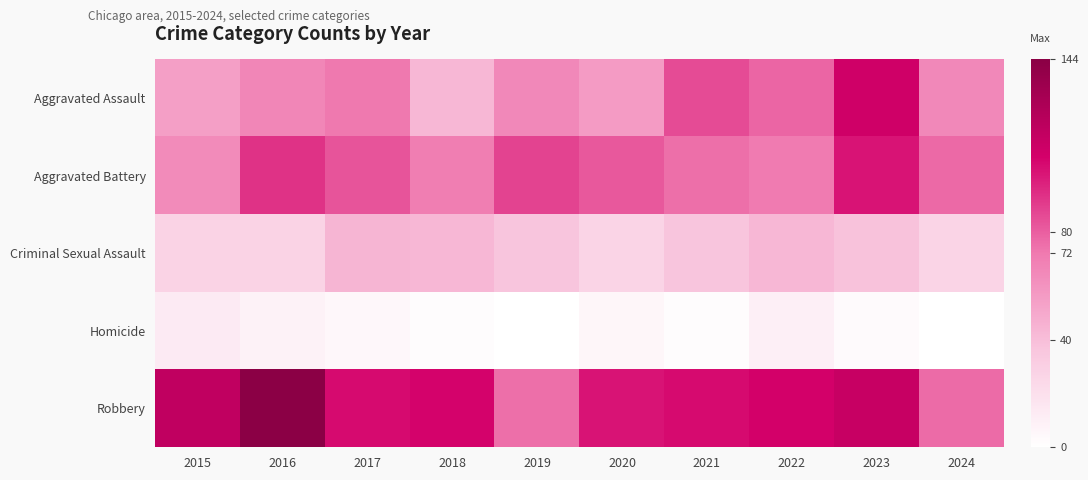

Which series changed the most between 2015 and 2017?

Aggravated Battery